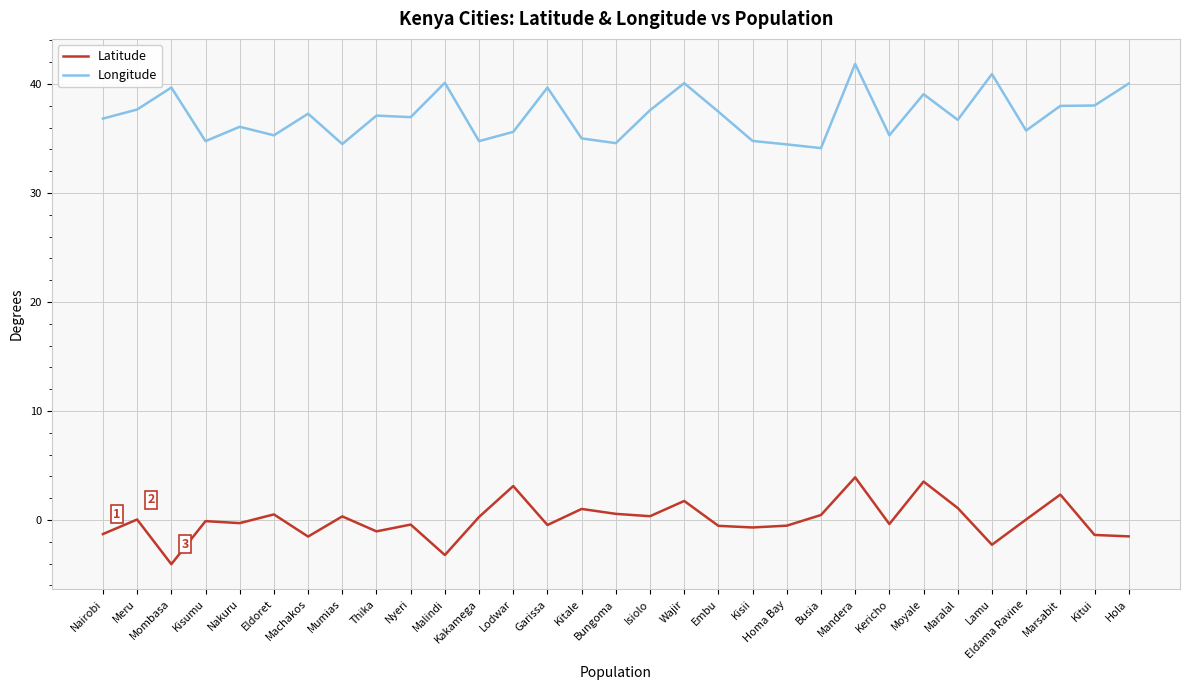

What is the greatest value displayed?

41.8